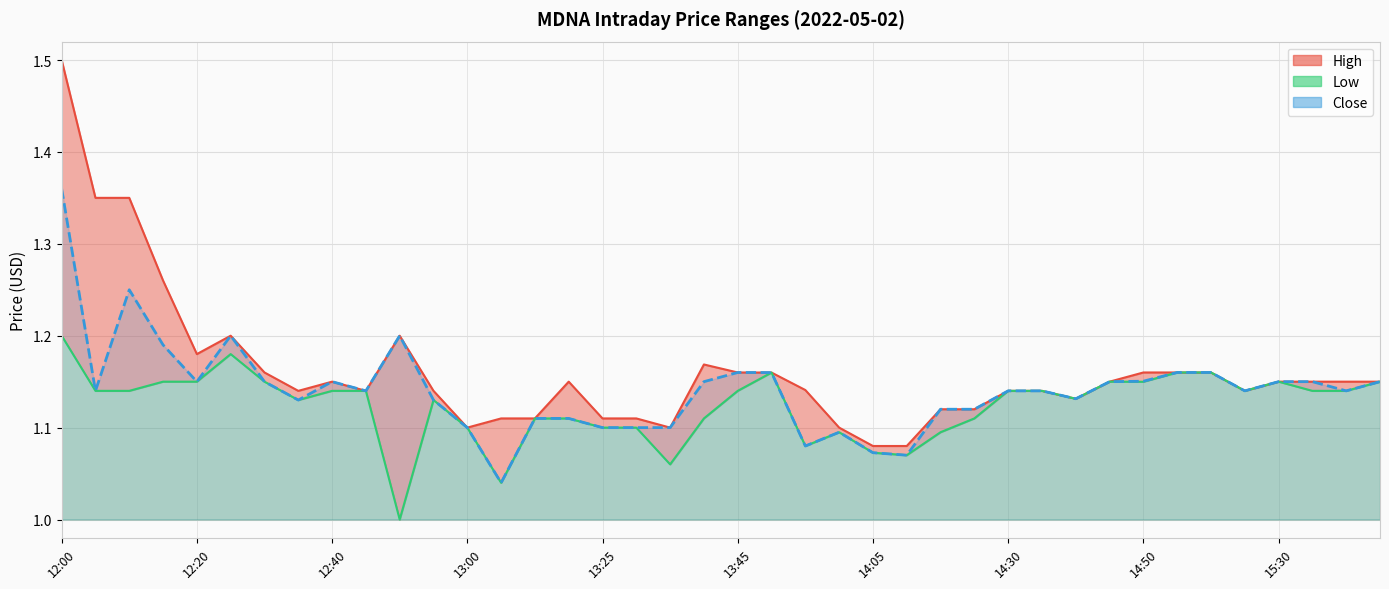

Rank the categories by close_line value from lowest to highest.

13, 25, 24, 22, 23, 12, 16, 17, 18, 14, 15, 26, 27, 14:30, 11, 30, 12:20, 15:30, 28, 29, 35, 38, 13:25, 14:05, 14:50, 19, 31, 36, 37, 39, 32, 21, 20, 33, 34, 13:00, 13:45, 10, 12:40, 12:00